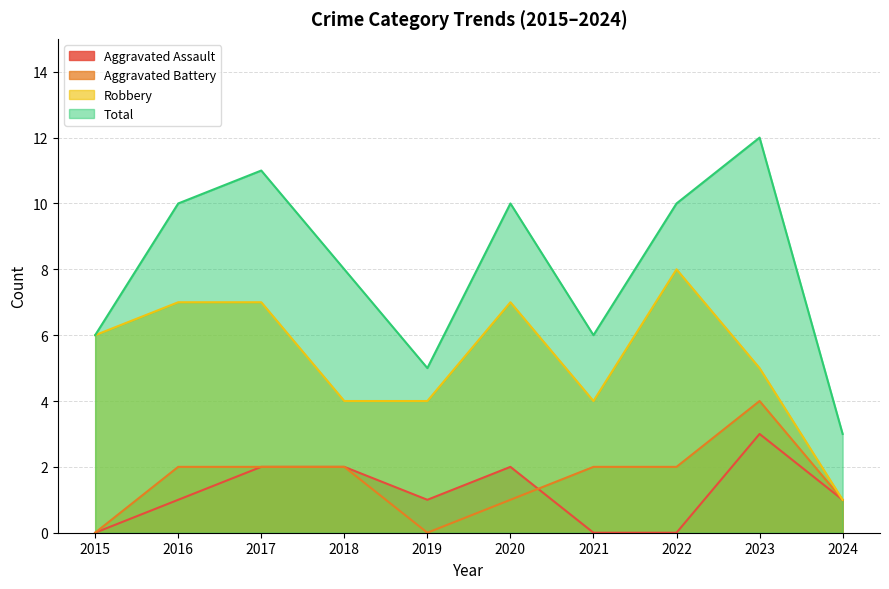

Which series has the largest total across all categories?

Total